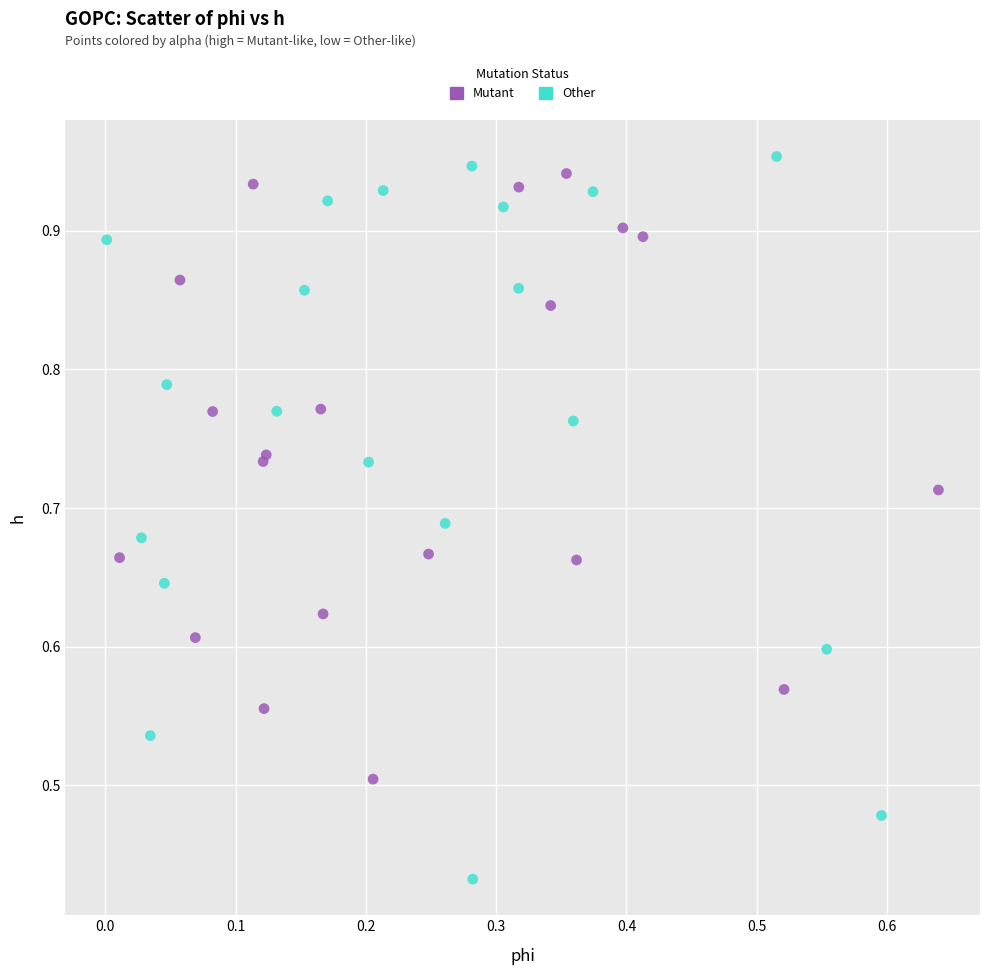

Which series contains the lowest Y value?

Other